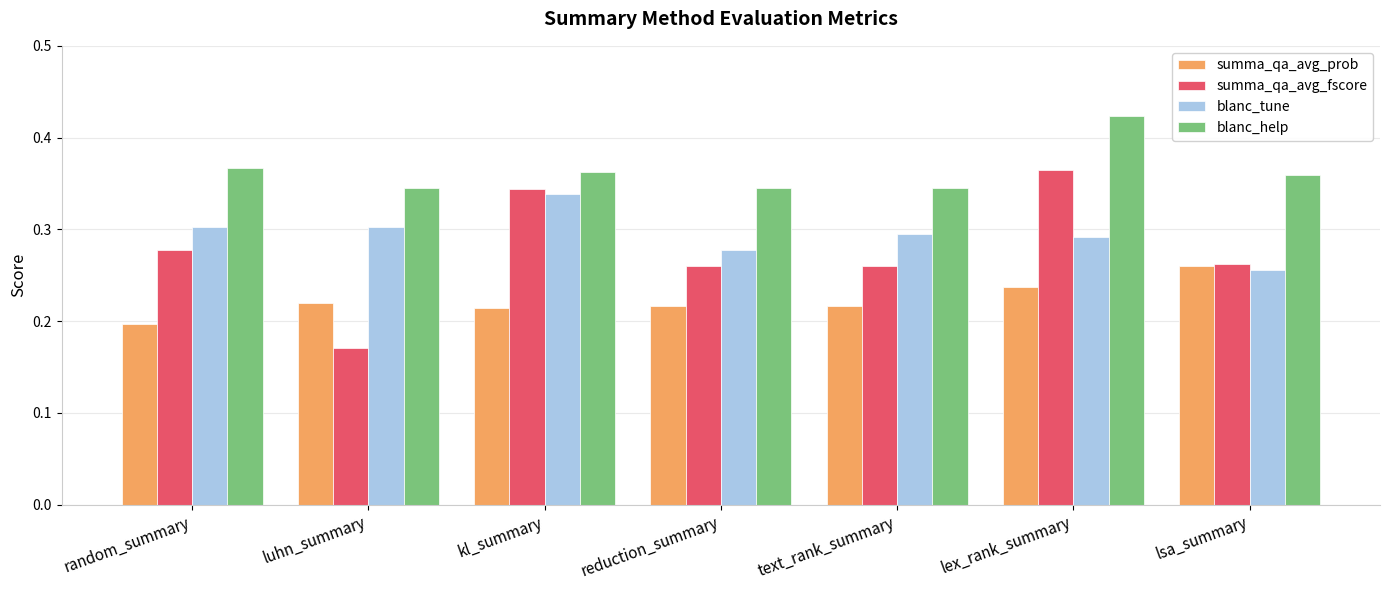

At how many categories does at least one series exceed 0?

7